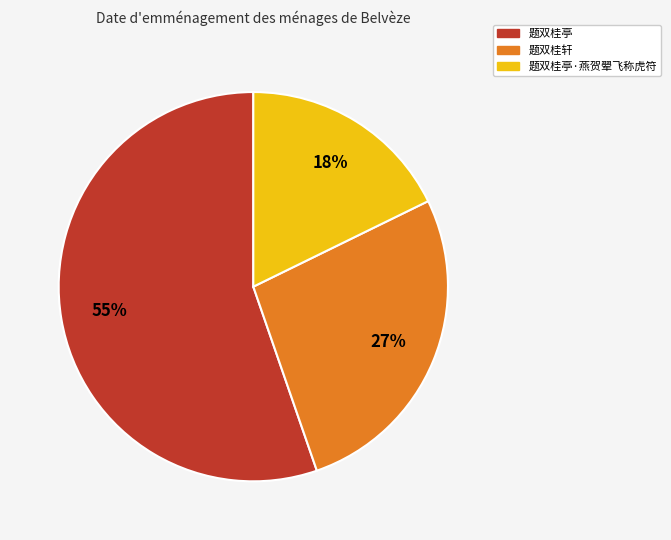

Which slice represents more than half of the pie?

题双桂亭